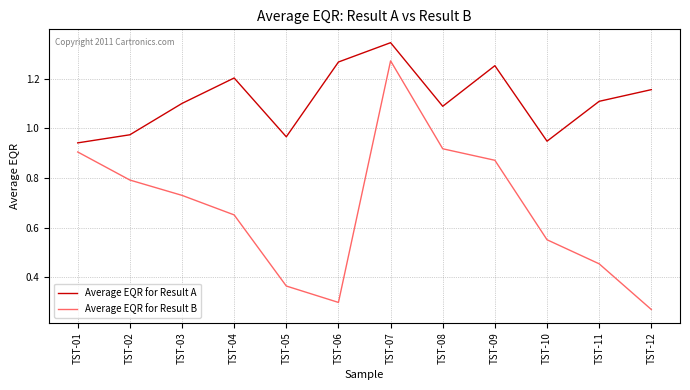

What are all the series names shown in the legend?

Average EQR for Result A, Average EQR for Result B